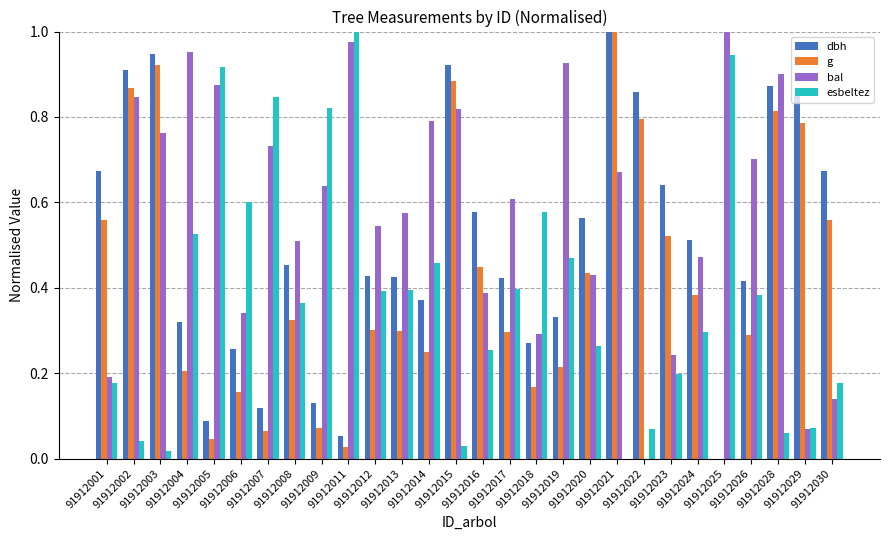

The value of bal at 91912009 is 0.6. True or false?

True